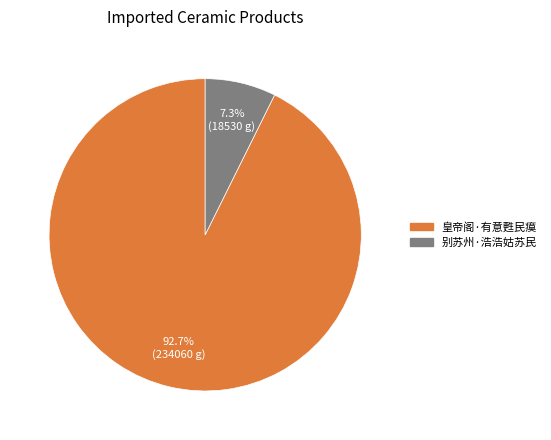

True or false: 别苏州·浩浩姑苏民 accounts for 7% of the total.

True